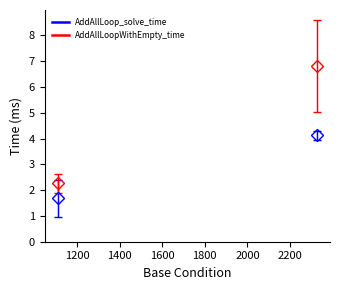

What is the minimum value shown in the chart?

1.7